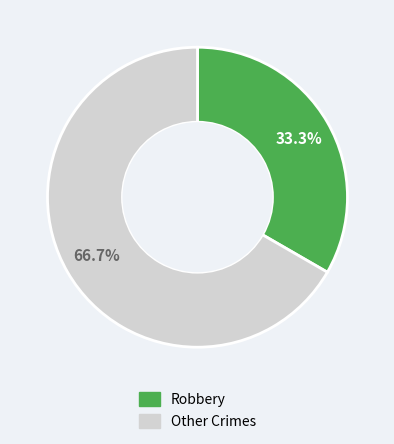

Is there any slice that represents more than half of the pie?

Yes